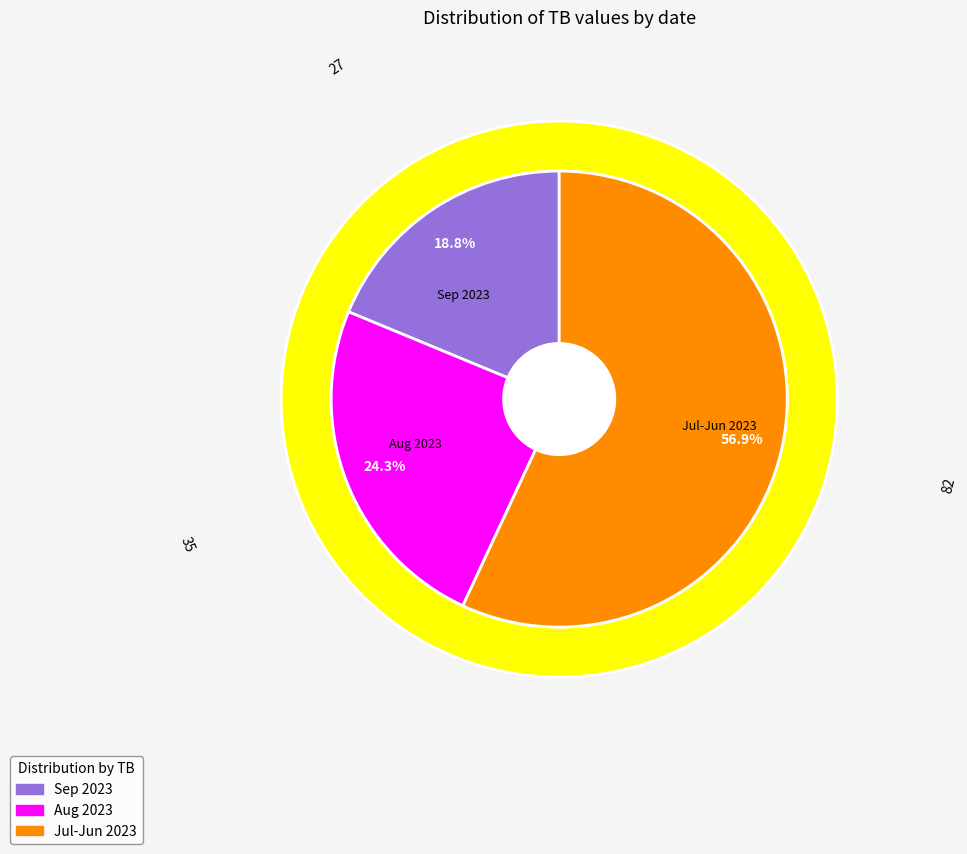

True or false: 2023-08-04 accounts for 1% of the total.

False